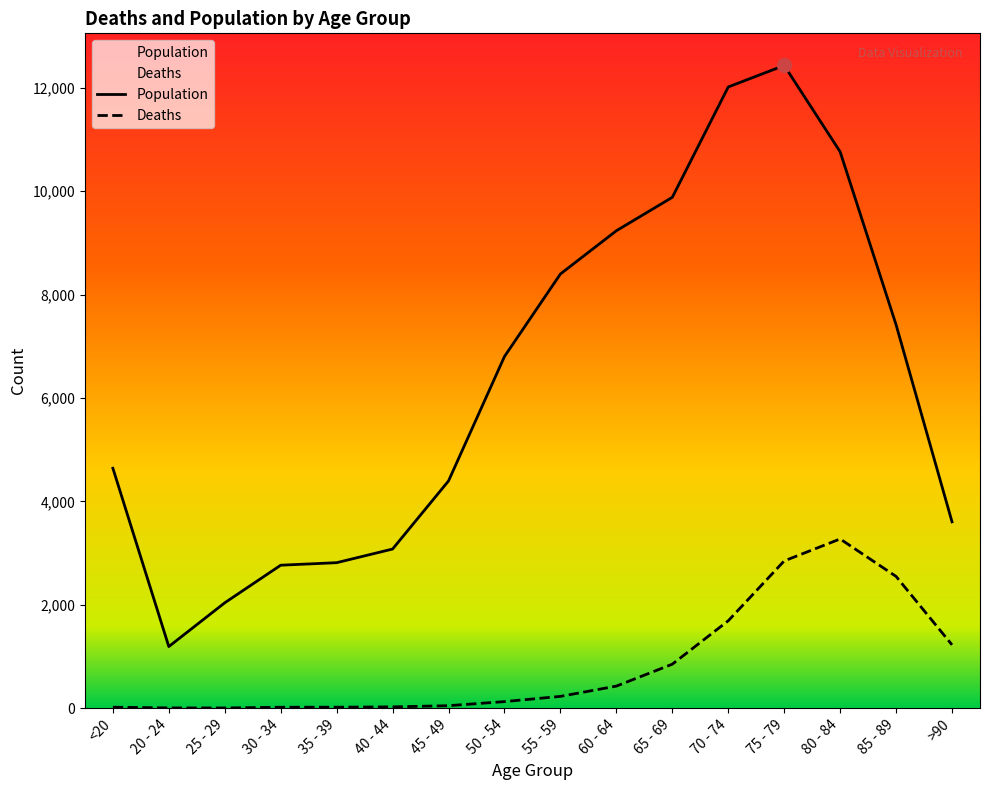

What is the difference between the second highest and minimum values in the Population series?

10827